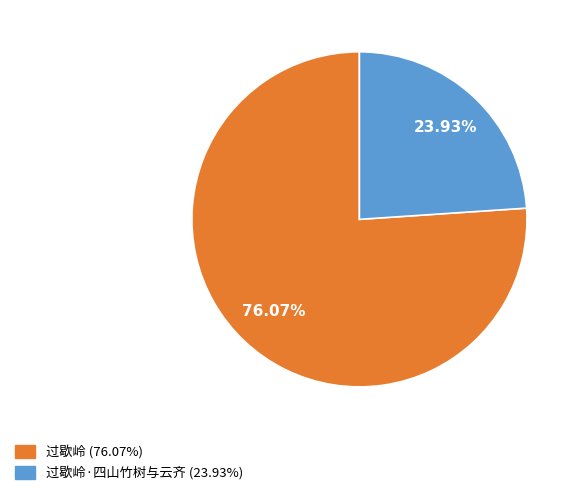

How many segments does this pie chart have?

2